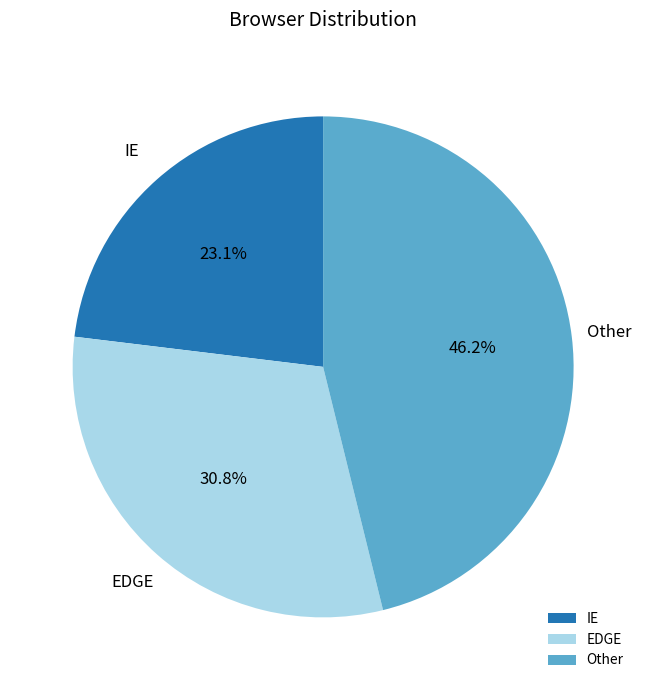

Is there any slice that represents more than half of the pie?

No